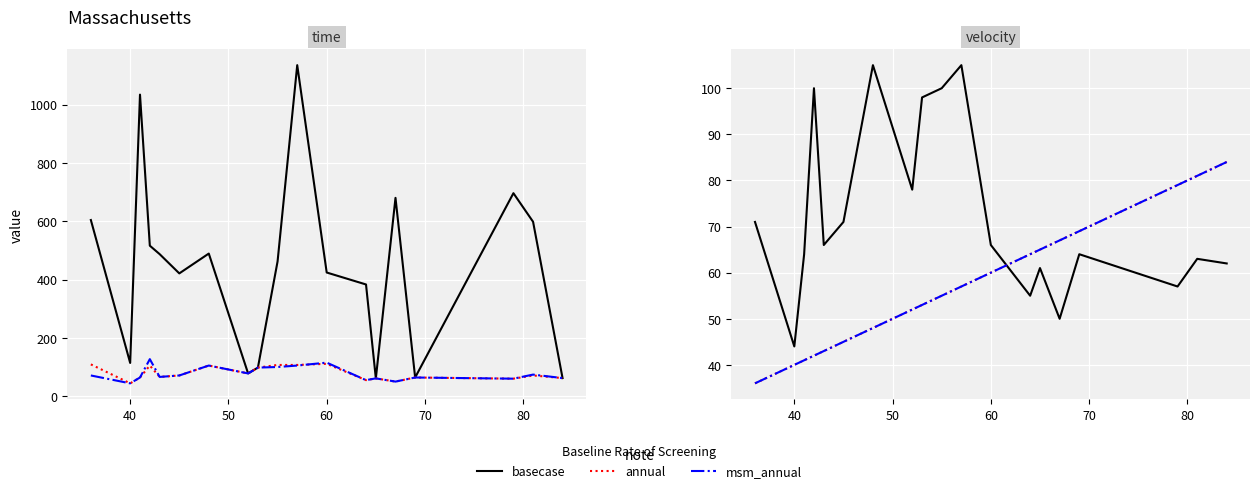

What is the average value of the basecase series?

73